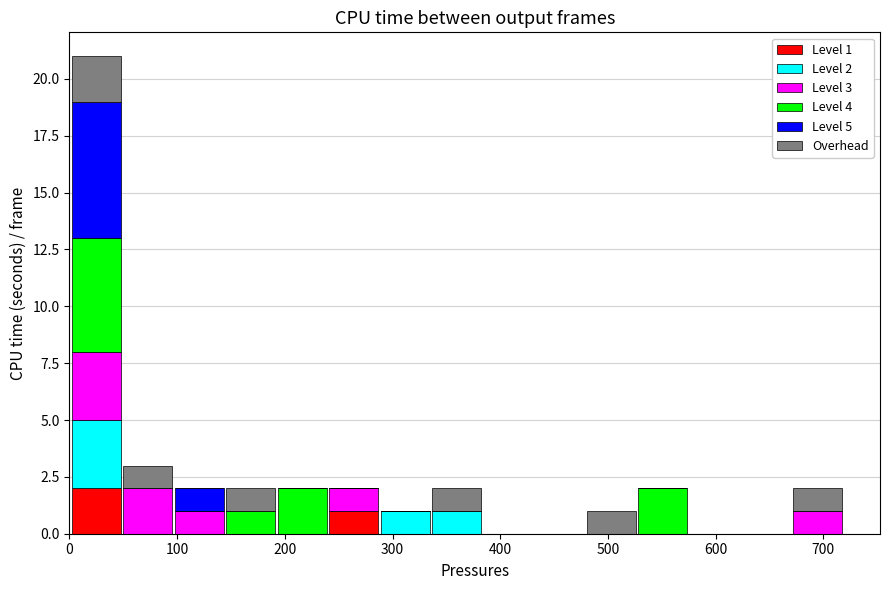

Which range on the x-axis has the tallest stacked bar (by total height)?

0 to 50